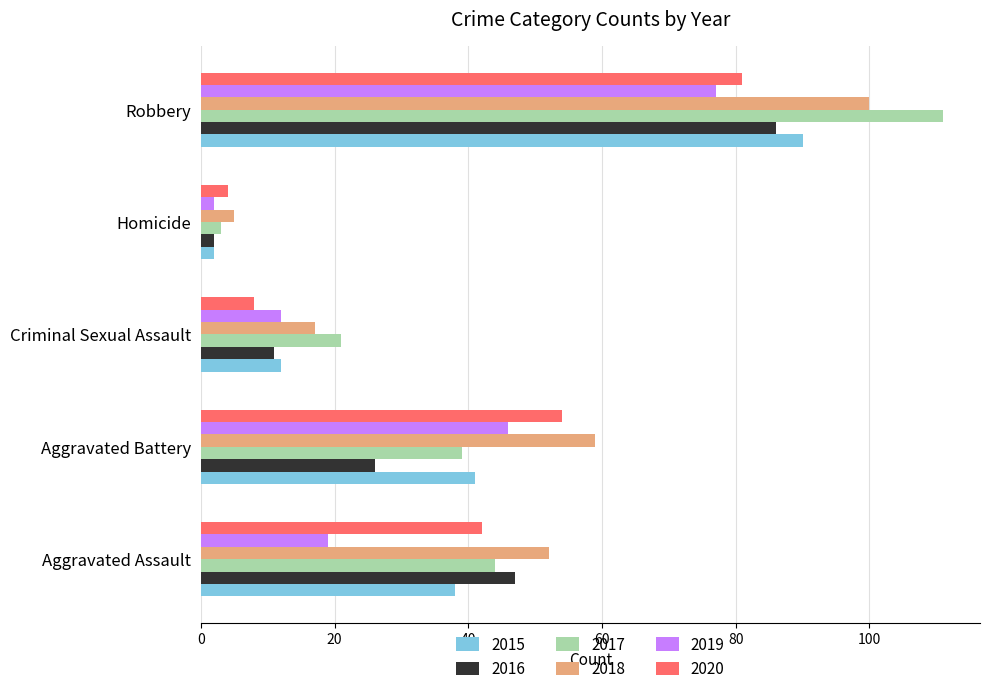

What is the difference between the maximum and minimum values in the 2020 series?

77